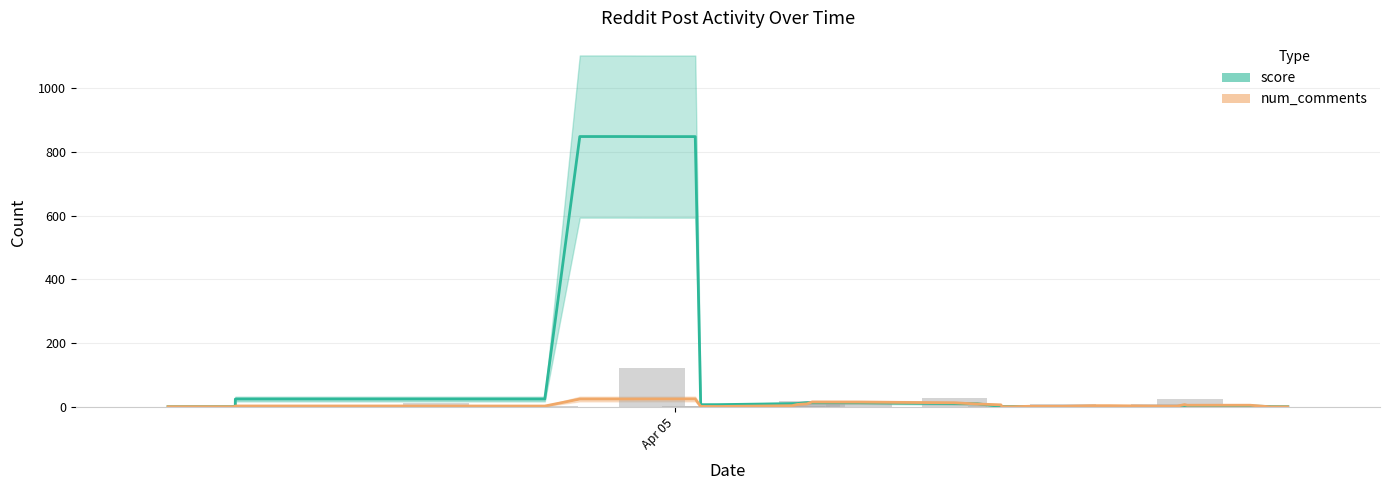

Does the chart contain stacked bars?

No